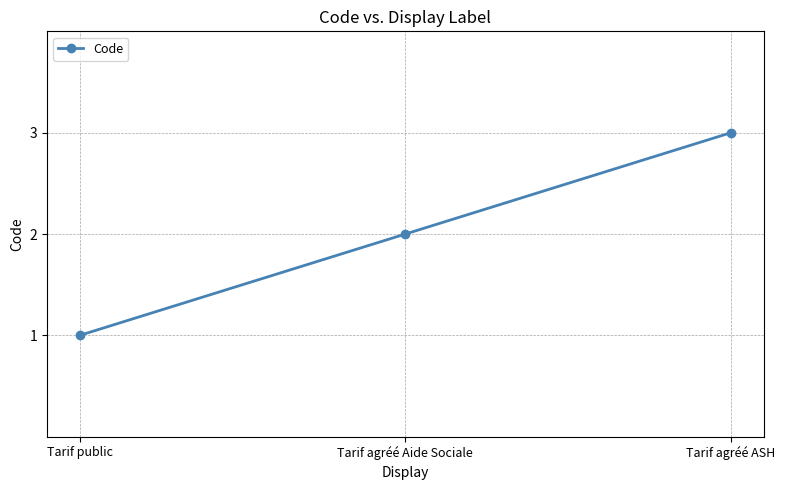

Does the chart display data point markers on the line(s)?

Yes